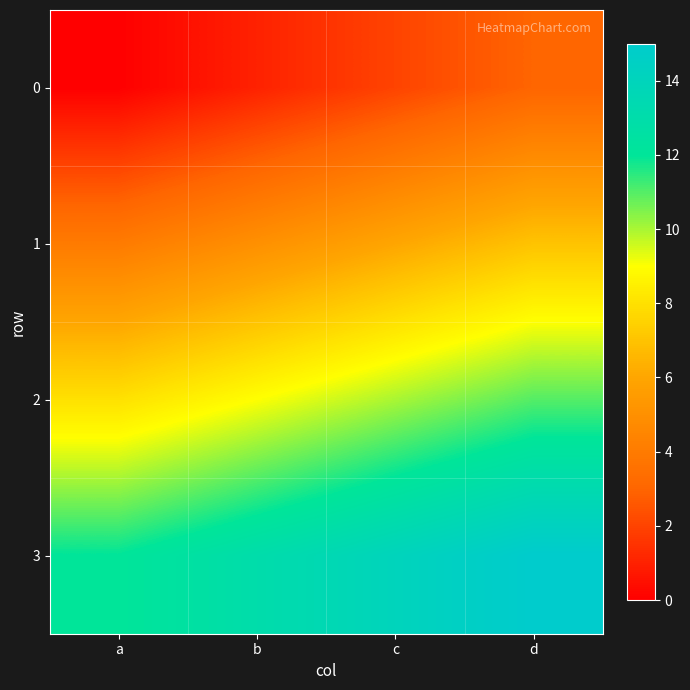

Between c and b, which is larger?

c